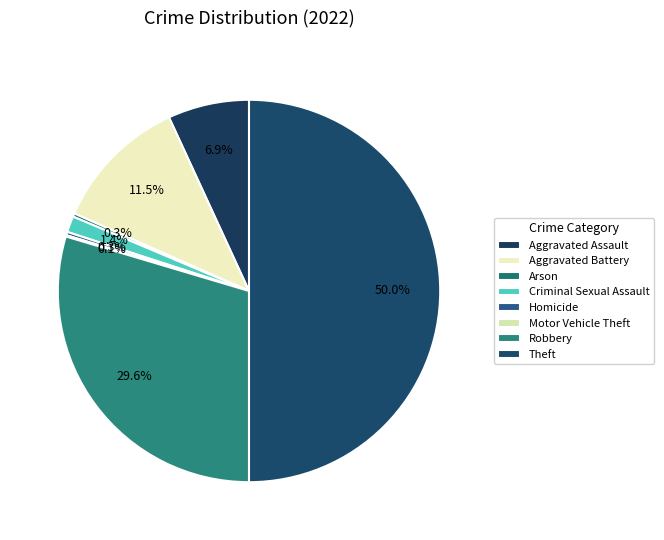

Is there a majority slice in this chart?

No